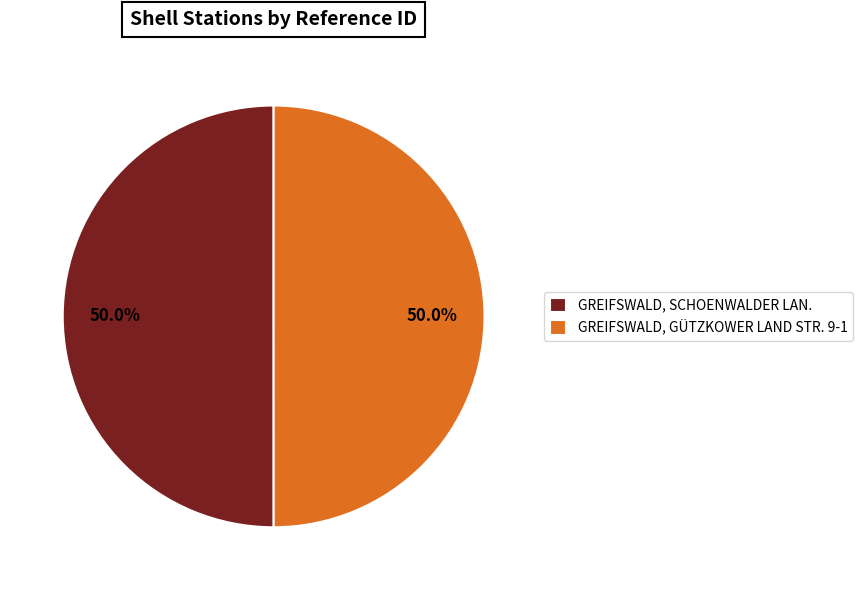

Is the sum of GREIFSWALD, GÜTZKOWER LAND STR. 9-1 and GREIFSWALD, SCHOENWALDER LAN. greater than half?

Yes